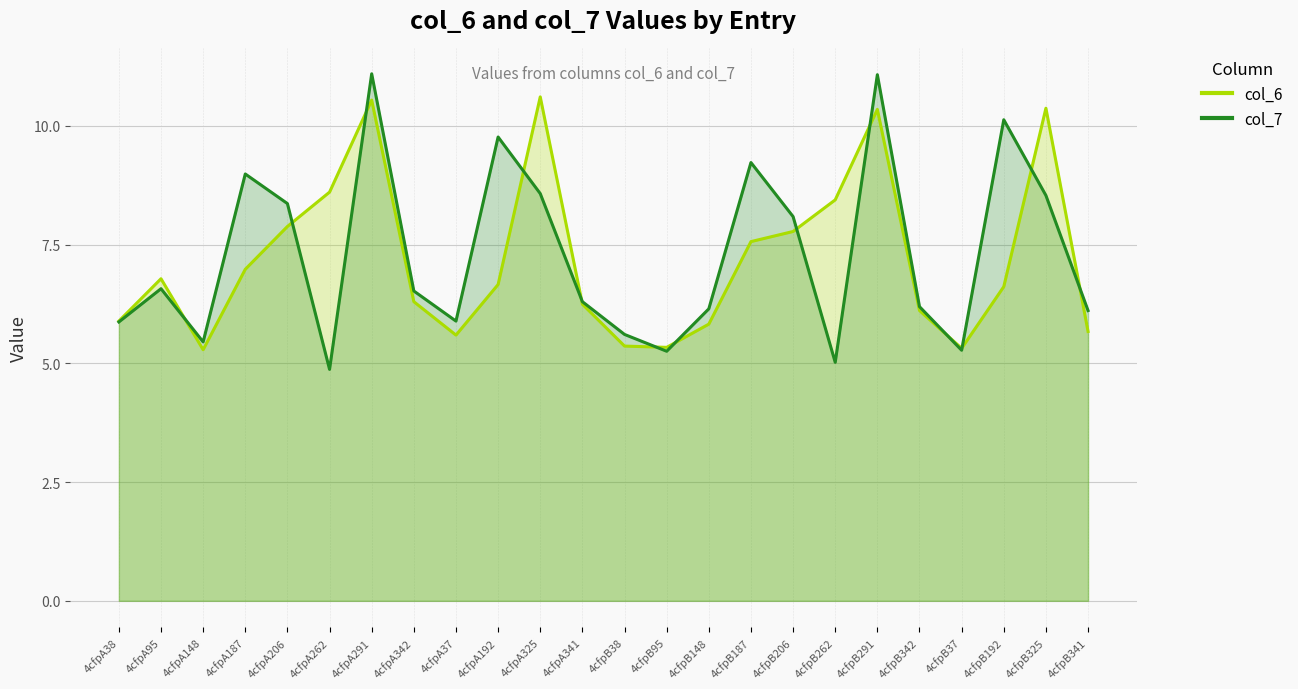

Which series ends up on top after the final intersection of col_6 and col_7?

col_7